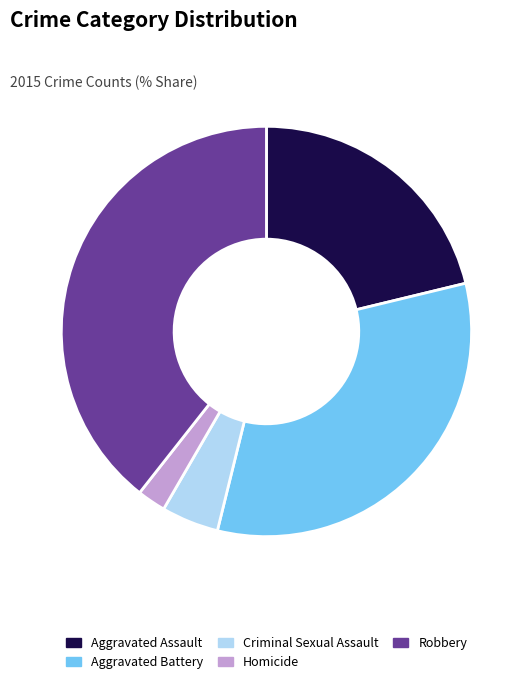

Rank the categories by value from highest to lowest.

Robbery, Aggravated Battery, Aggravated Assault, Criminal Sexual Assault, Homicide